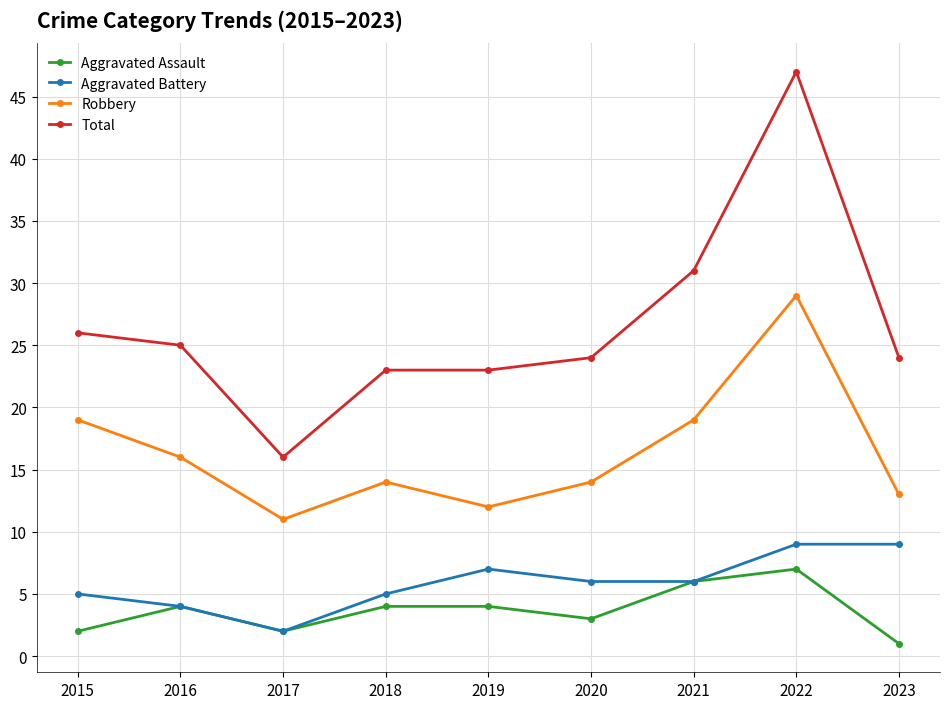

How many categories are shown in the chart?

9